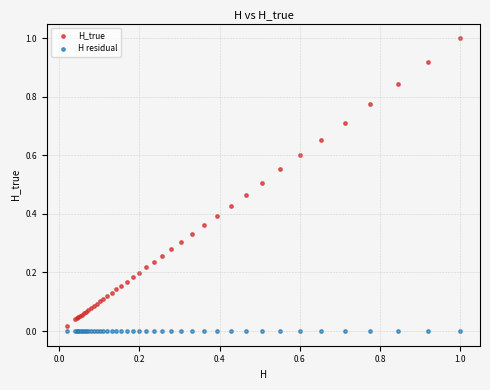

What is the X range (max minus min) for the scatter plot?

1.0